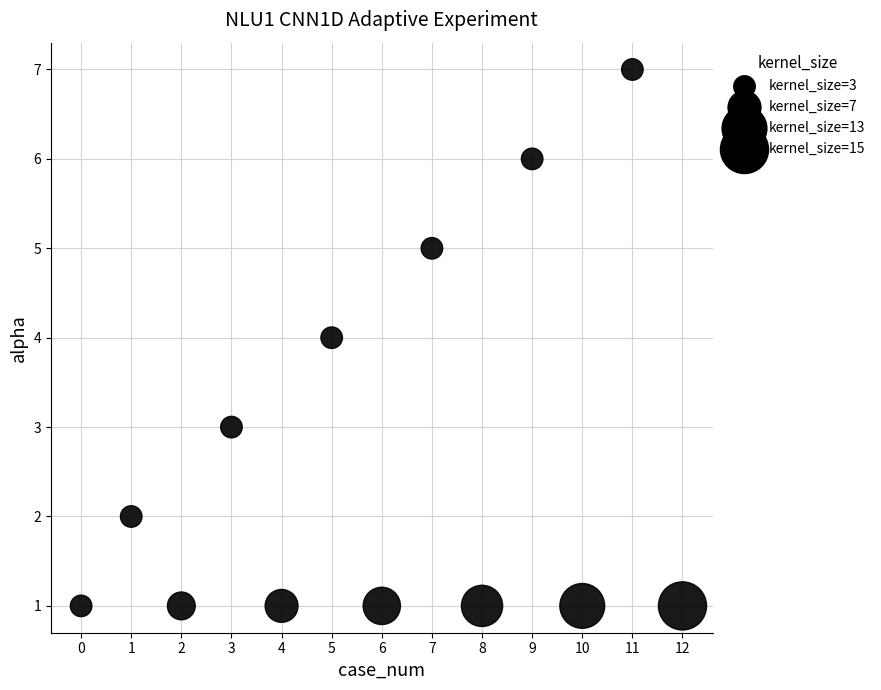

What is the range of Y values (max minus min)?

6